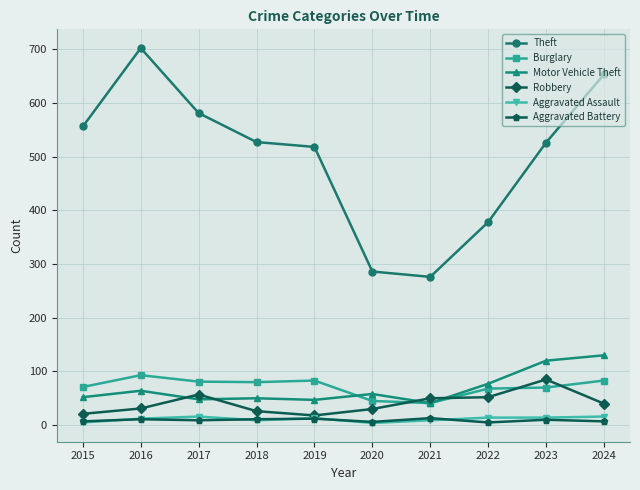

Which series changed the most between 2018 and 2022?

Theft